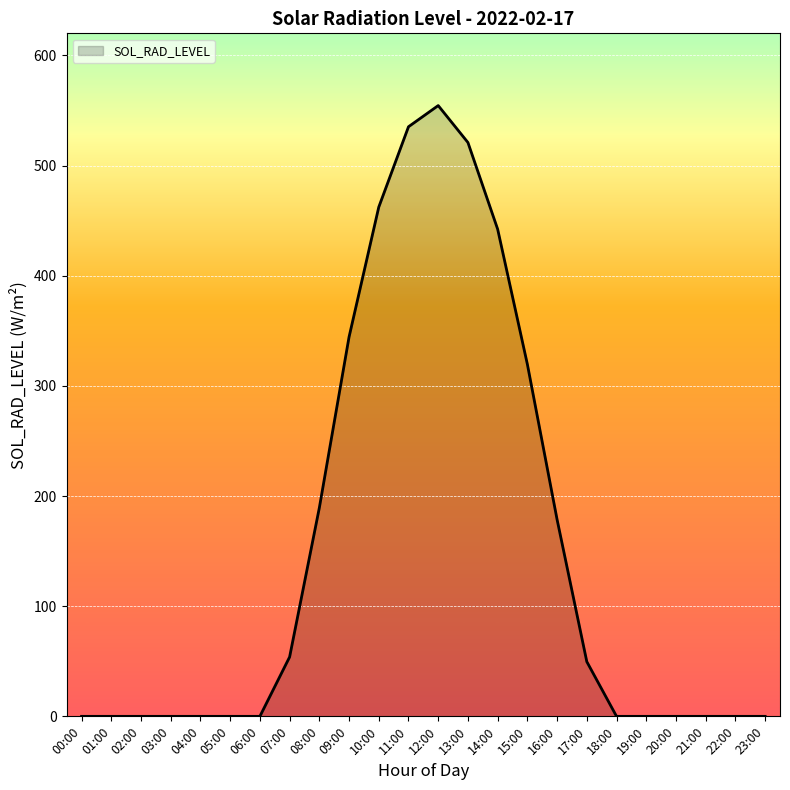

What is the change in value from 13:00 to 16:00?

-342.3